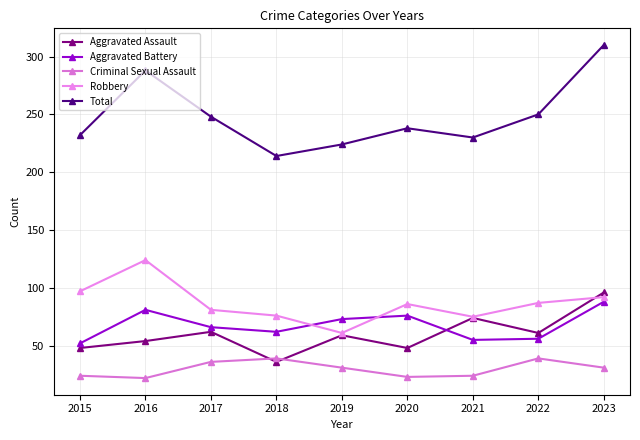

At which category does Aggravated Battery reach its first local valley?

2018